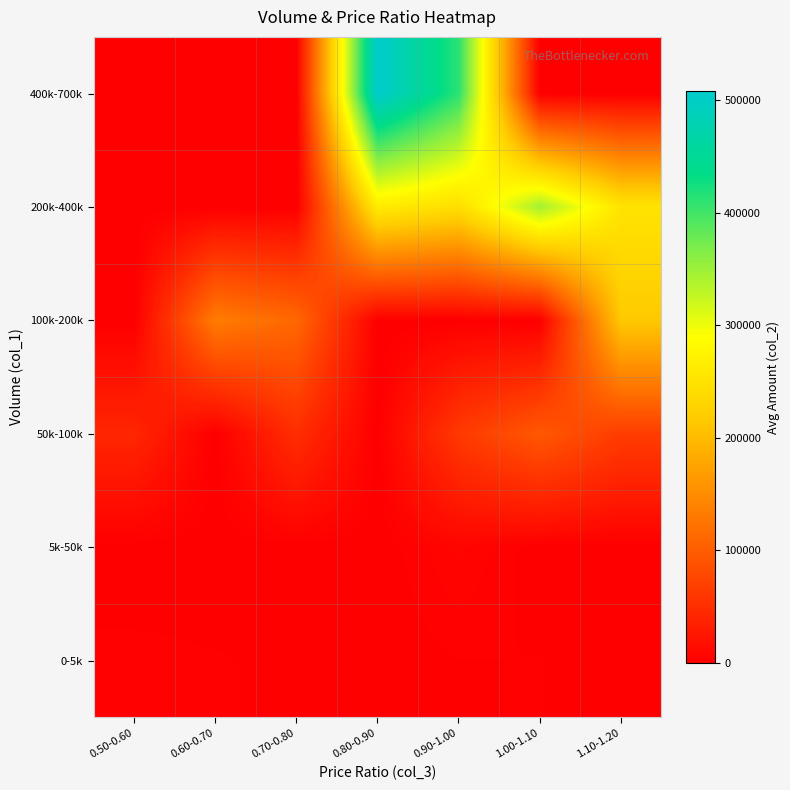

Between 0.90-1.00 and 1.10-1.20, which series saw the biggest shift?

400k-700k